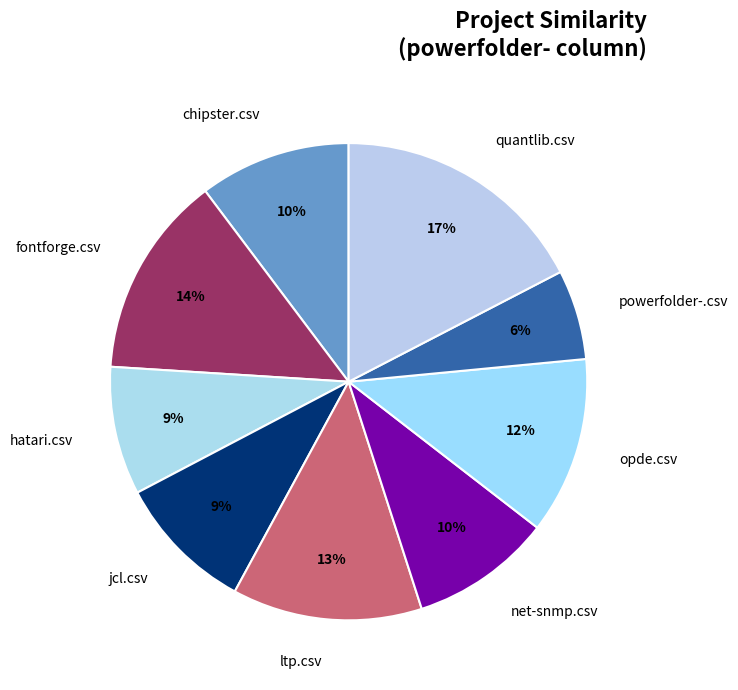

Approximately how many times larger is the value at opde.csv compared to quantlib.csv?

0.7